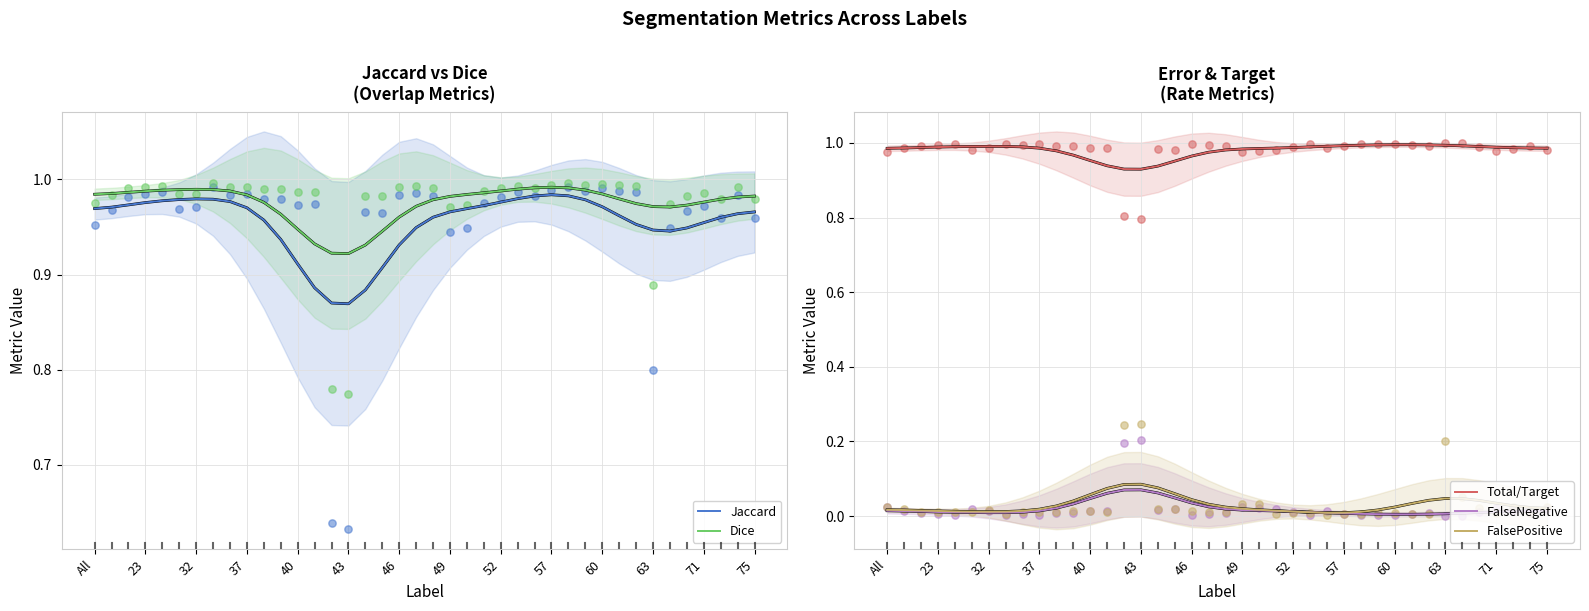

What are all the series names shown in the legend?

Jaccard, Dice, Total/Target, FalseNegative, FalsePositive